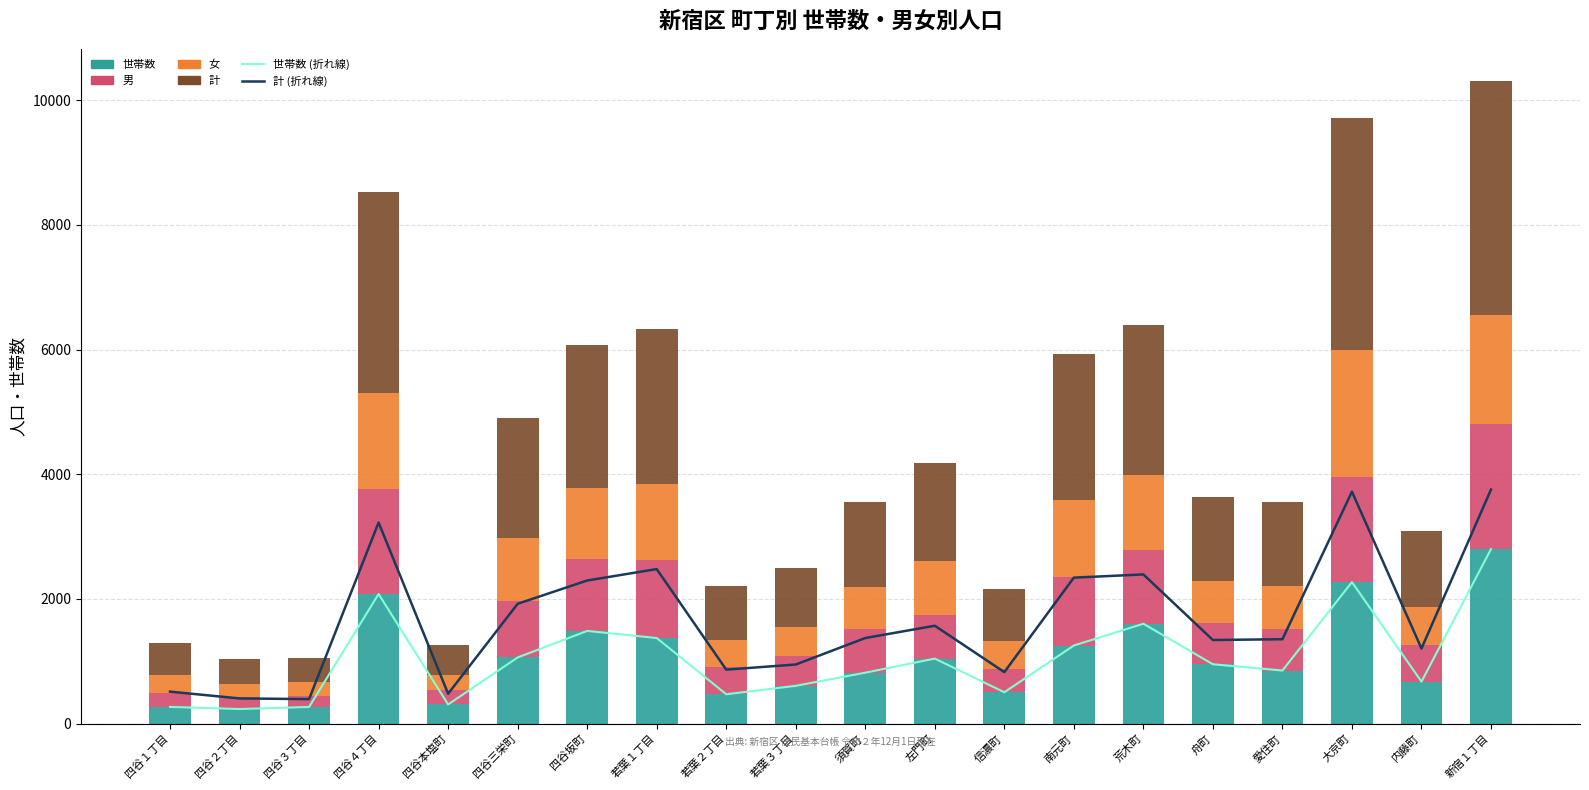

Rank the series at 南元町 from highest to lowest value.

計 (折れ線), 計, 世帯数 (折れ線), 世帯数, 女, 男